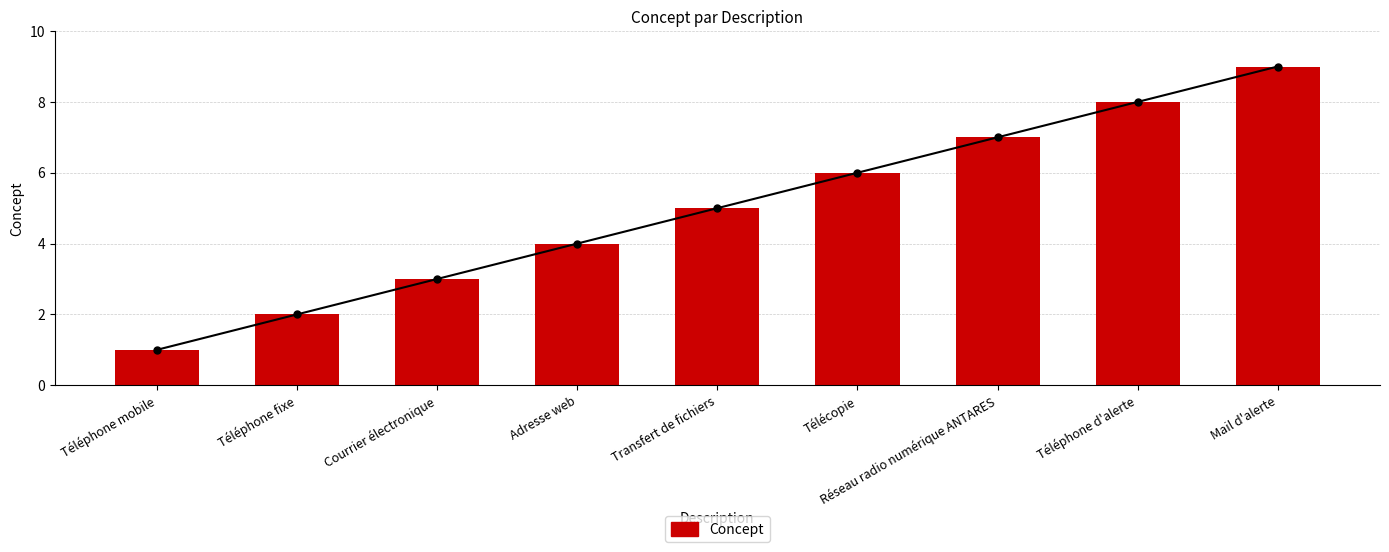

List the labels in order of value, smallest first.

Téléphone mobile, Téléphone fixe, Courrier électronique, Adresse web, Transfert de fichiers, Télécopie, Réseau radio numérique ANTARES, Téléphone d'alerte, Mail d'alerte